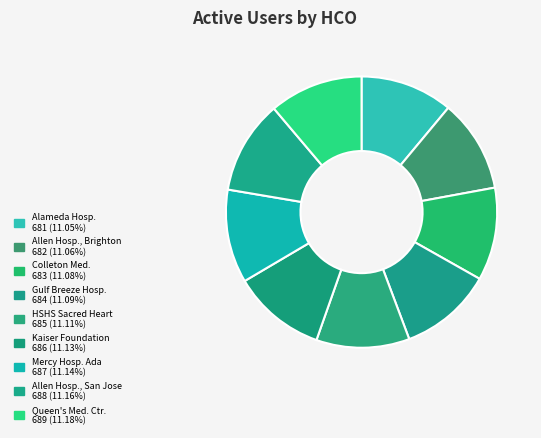

Count the number of slices in the pie.

9